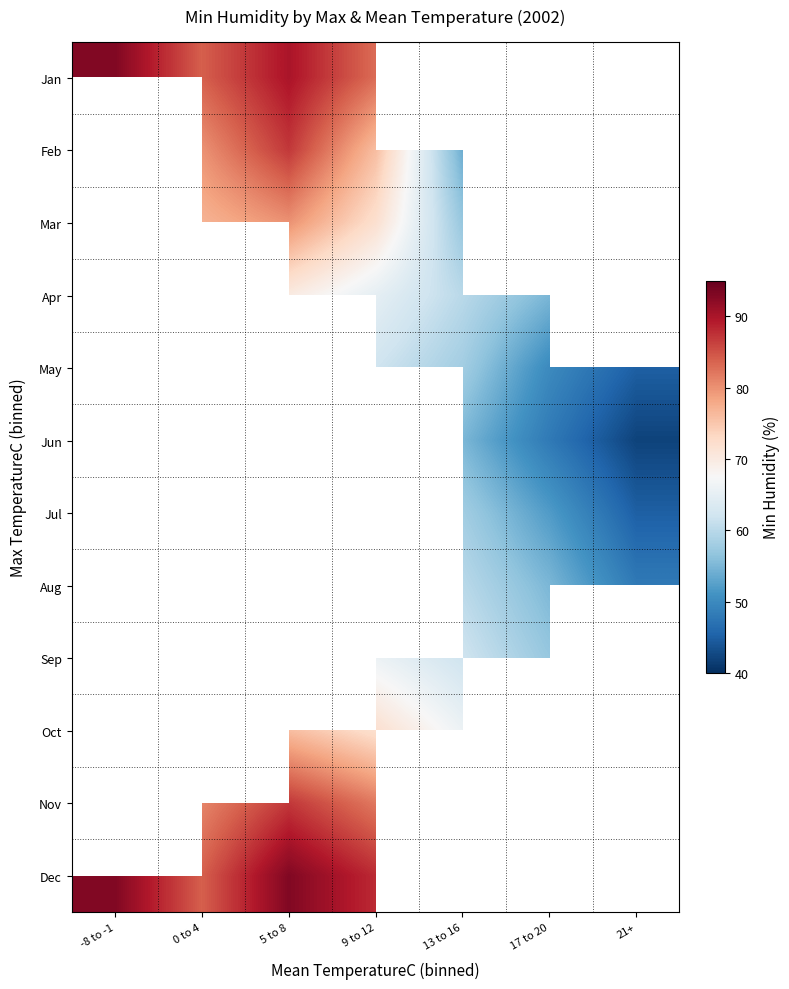

At how many categories does at least one series exceed 73?

4